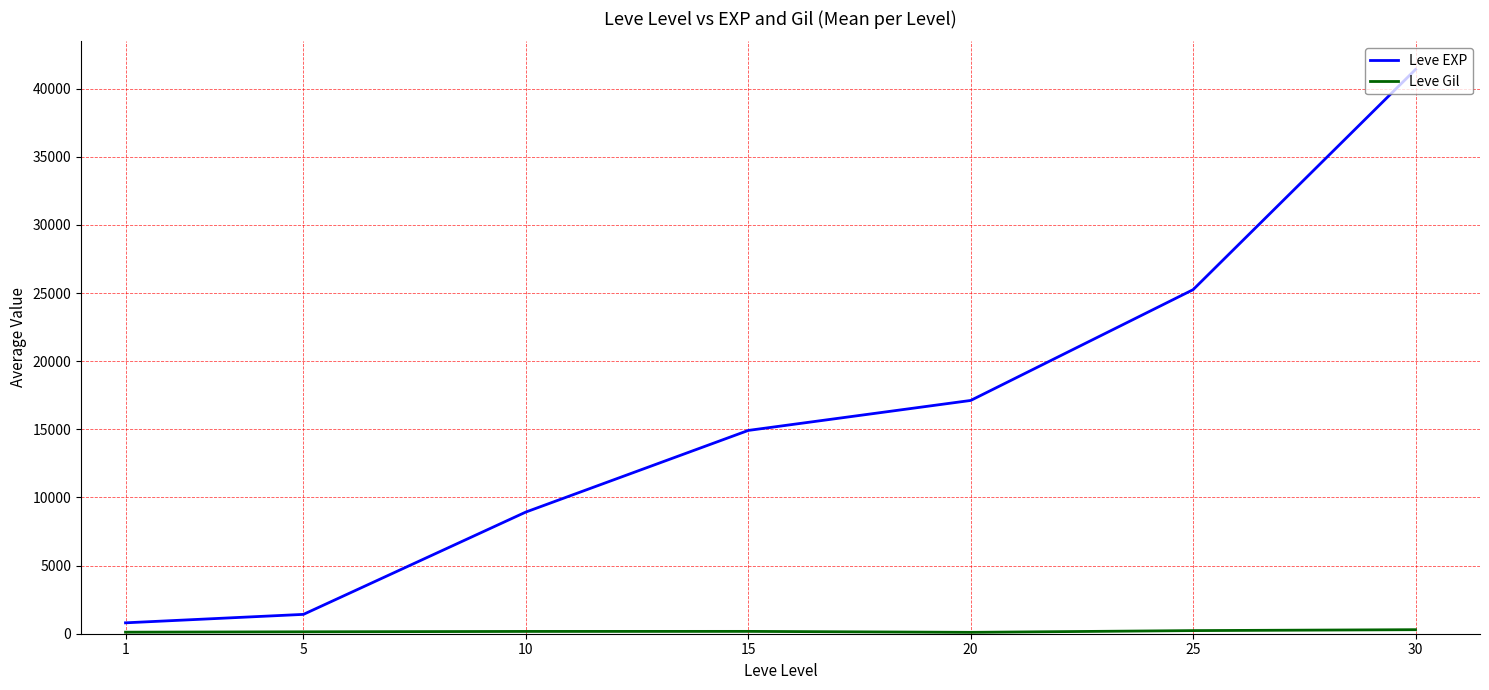

How many distinct data groups are displayed?

2